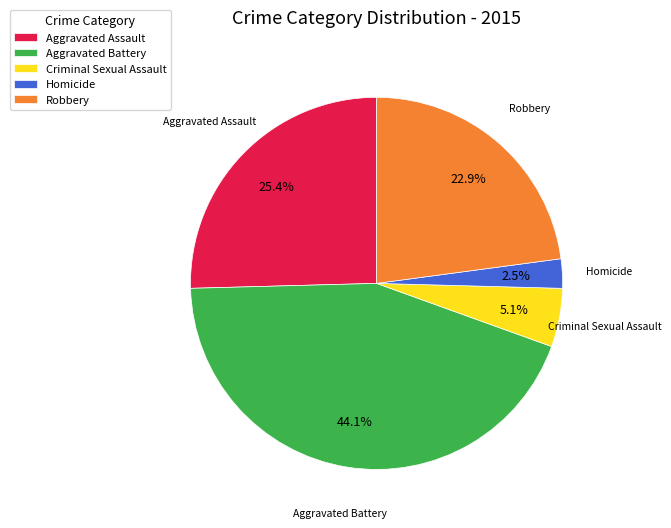

To the nearest percent, what portion does Aggravated Assault represent?

25%